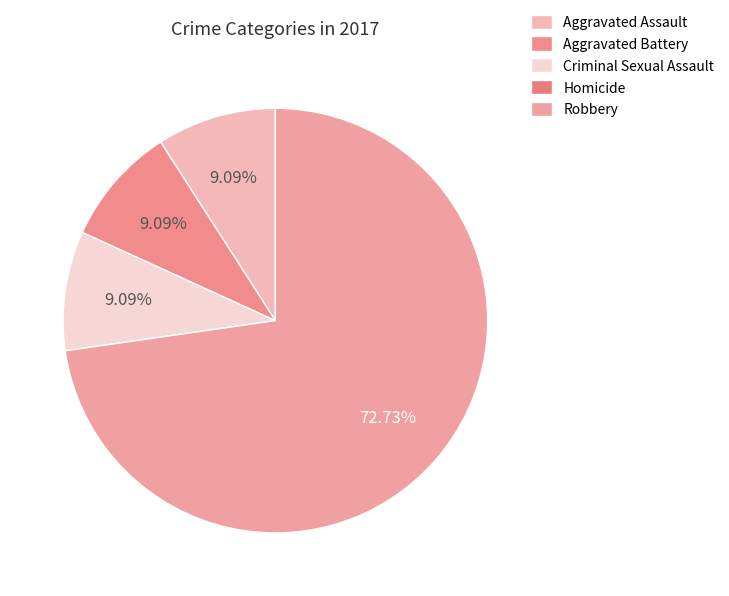

What percentage is NOT represented by Robbery?

27.3%